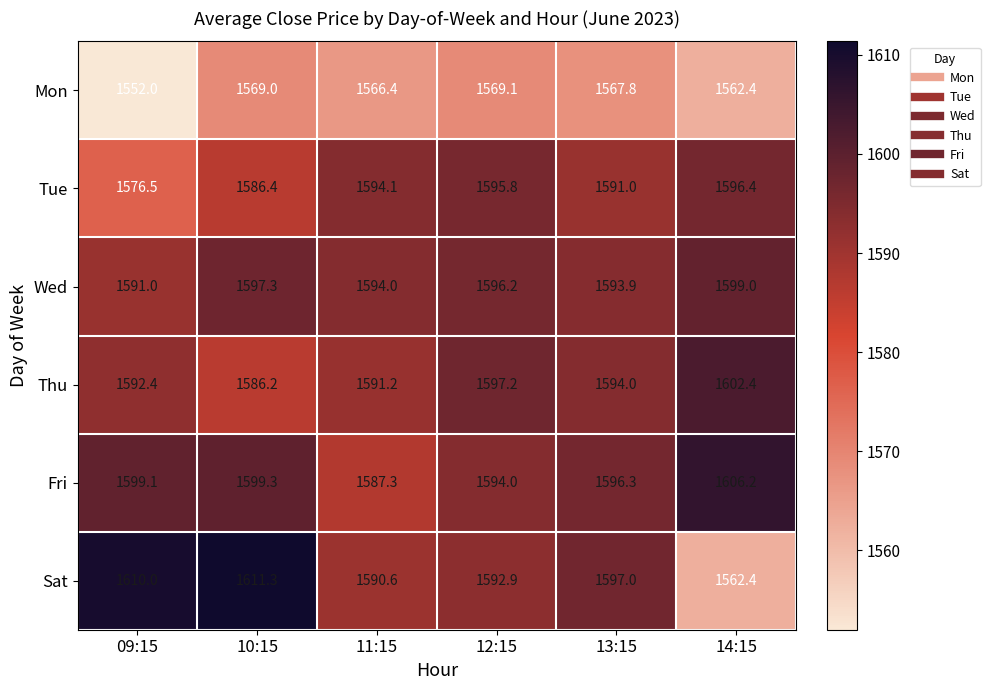

Which category has the highest value in the Sat series?

10:15